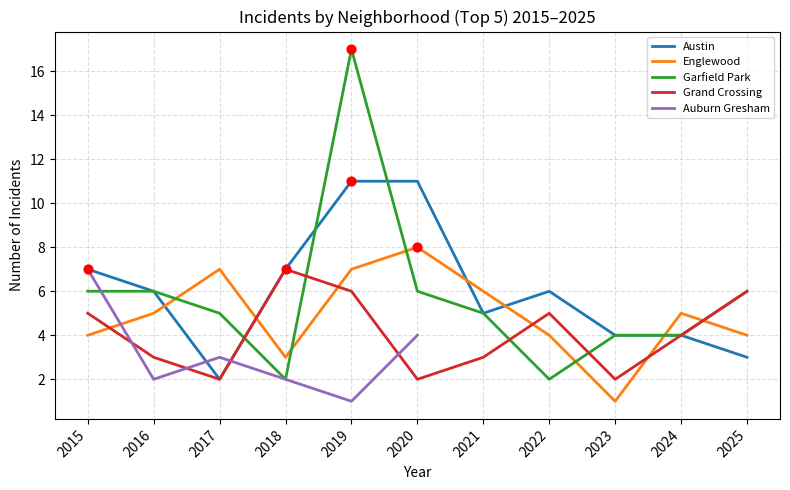

Which series reaches the minimum Y coordinate?

Englewood